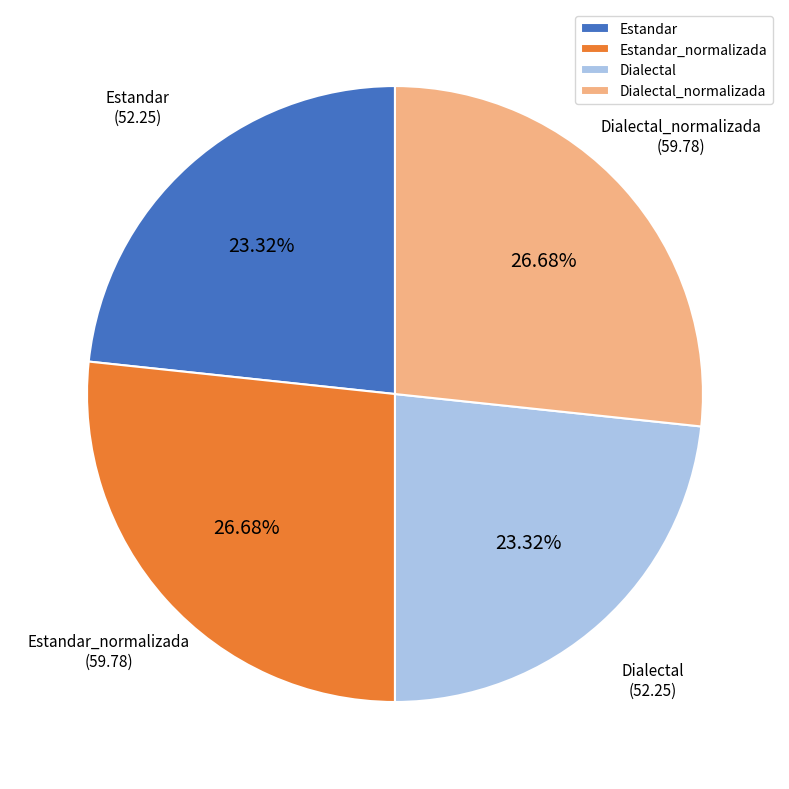

Count the number of slices in the pie.

4